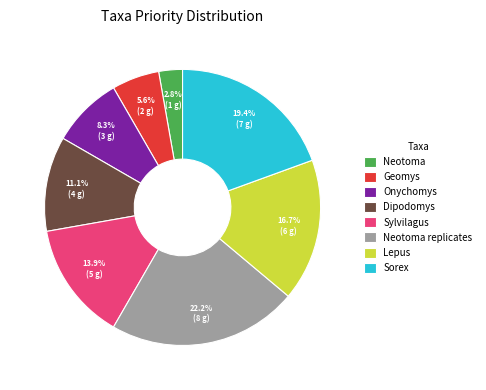

Rank the categories by value from highest to lowest.

Neotoma replicates, Sorex, Lepus, Sylvilagus, Dipodomys, Onychomys, Geomys, Neotoma